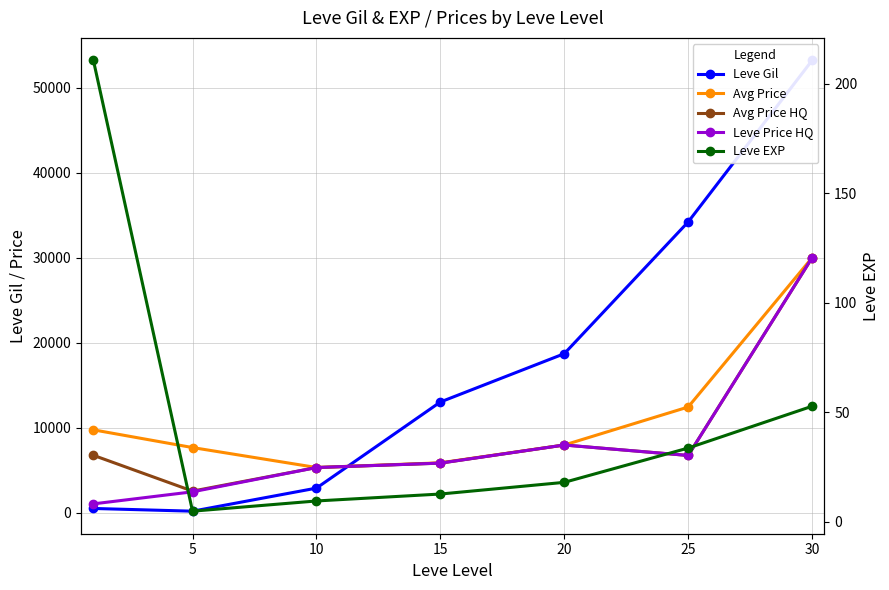

At which category is the sum across all series the highest?

30